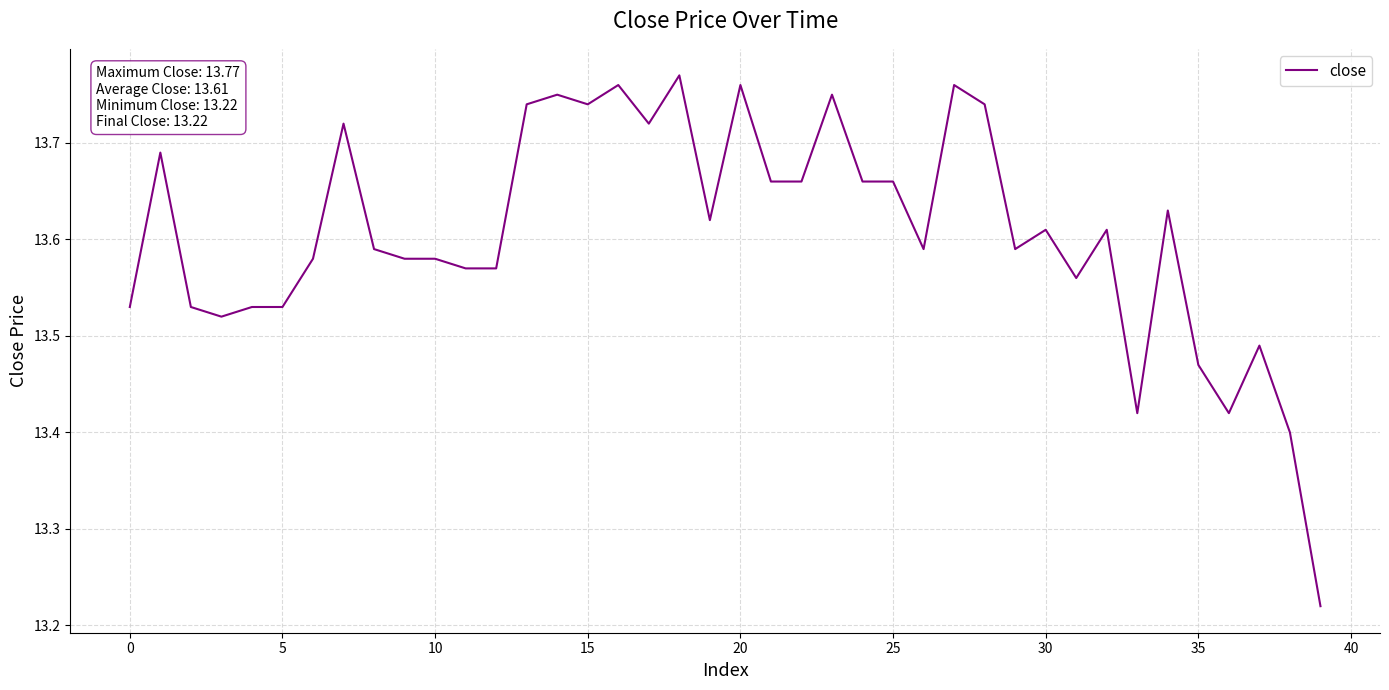

What is the smallest value displayed?

13.2